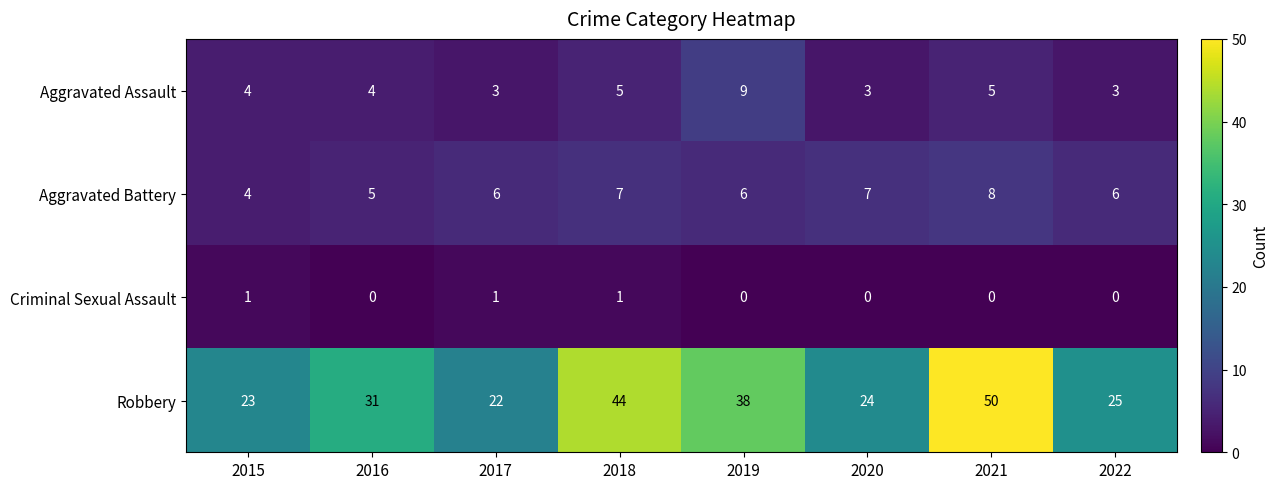

What is the difference between the second highest and minimum values in the Robbery series?

22